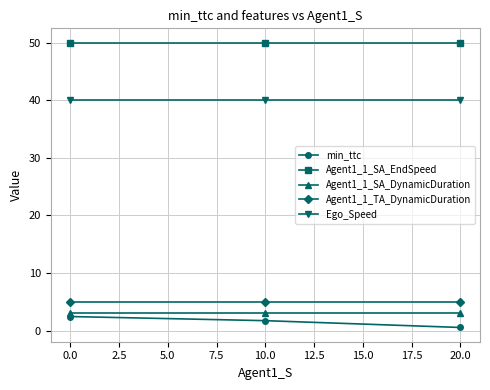

True or false: Ego_Speed has a value of 20.3 at 10.0.

False